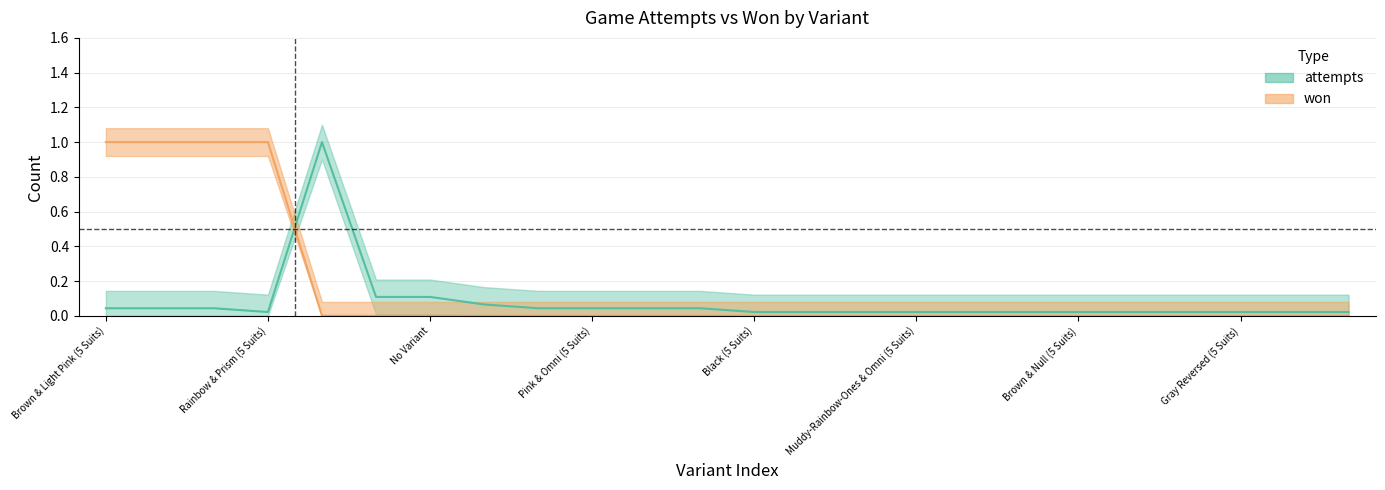

After their last crossing, which series has the higher values: won or attempts?

attempts